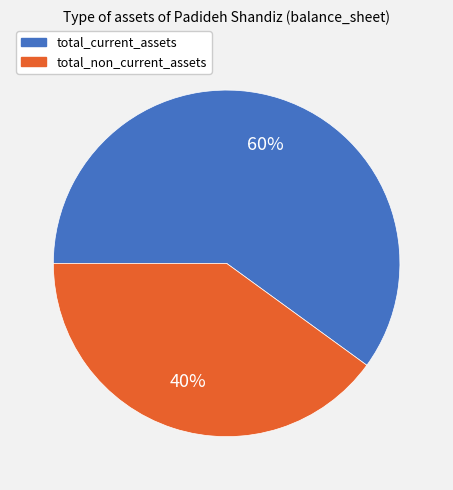

To the nearest percent, what is the average slice percentage?

50%